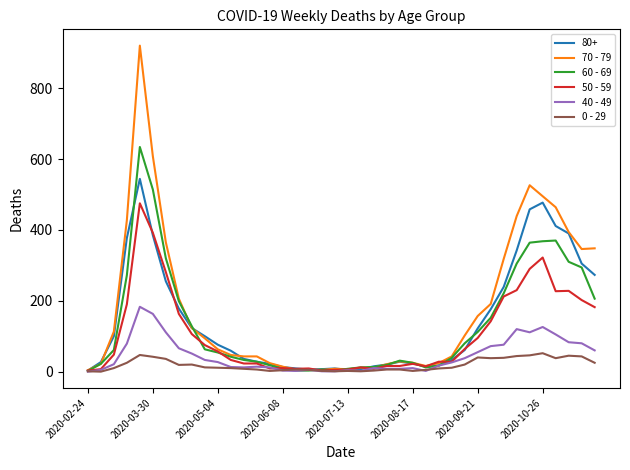

Rank the series by their maximum value, from lowest to highest.

0 - 29, 40 - 49, 50 - 59, 80+, 60 - 69, 70 - 79